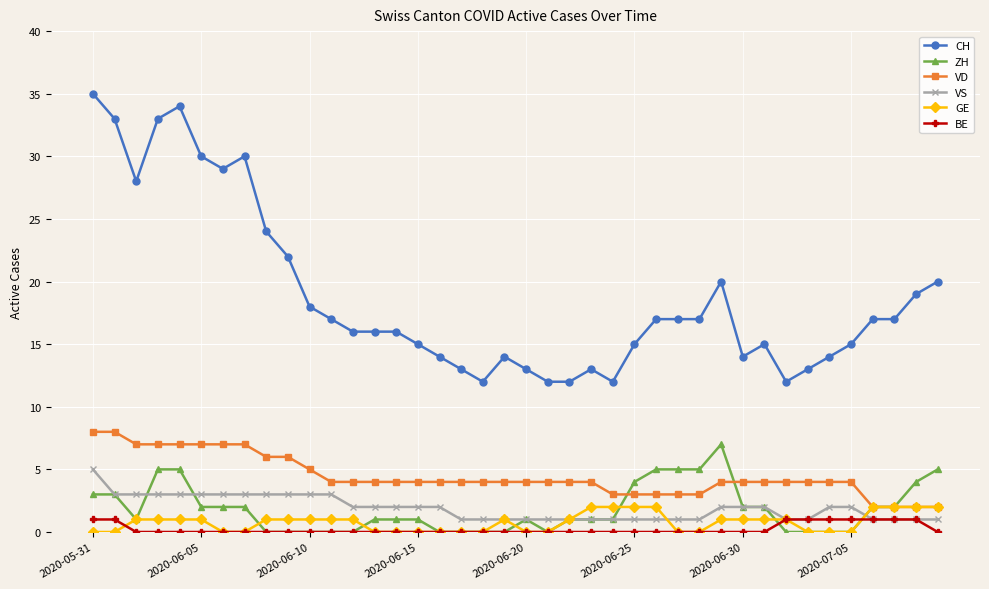

Which series has the largest range (max minus min)?

CH